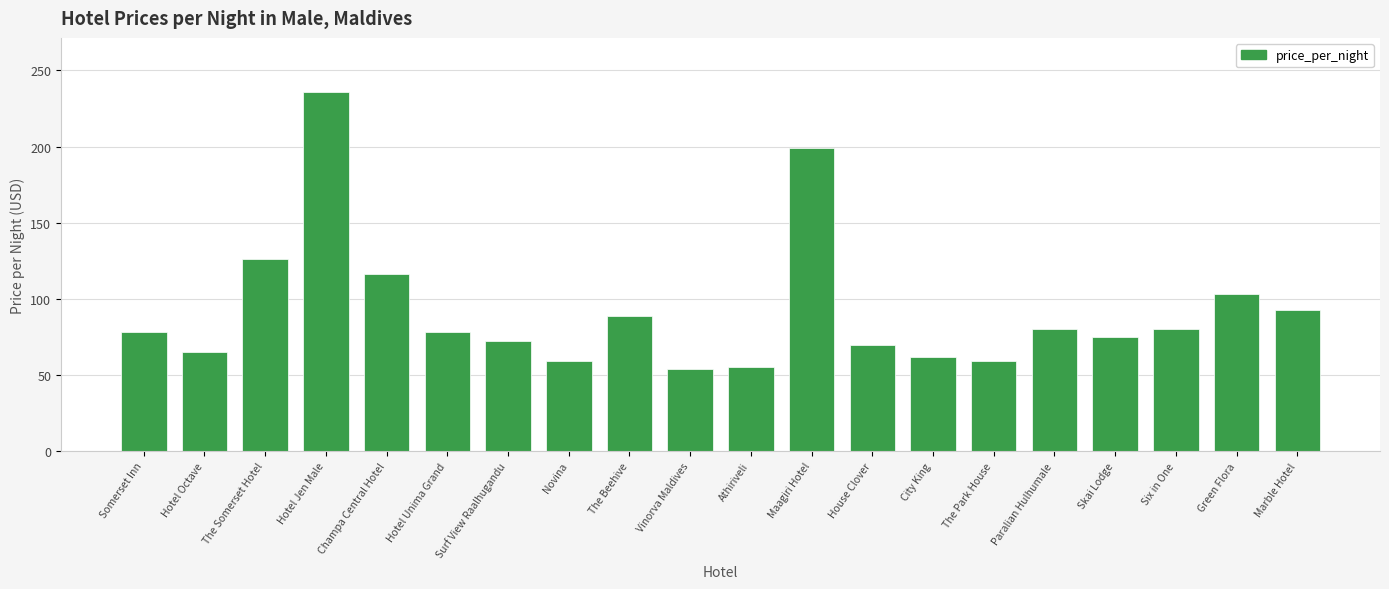

Between House Clover and Hotel Unima Grand, which is larger?

Hotel Unima Grand